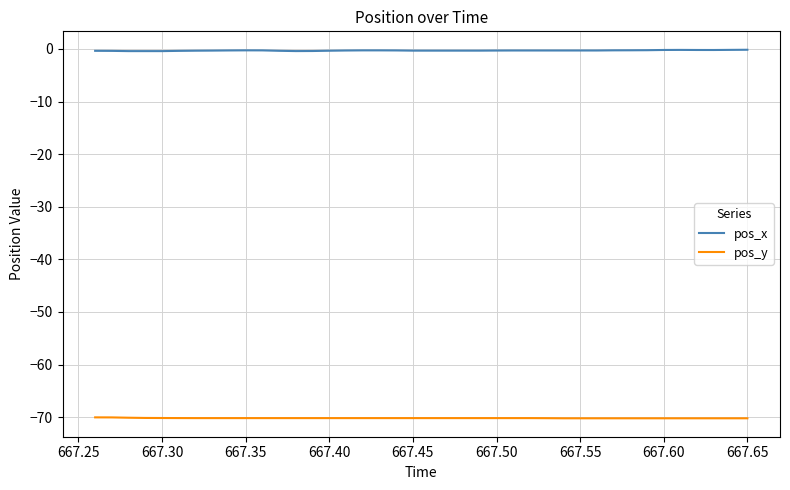

Rank the series by their maximum value, from lowest to highest.

pos_y, pos_x